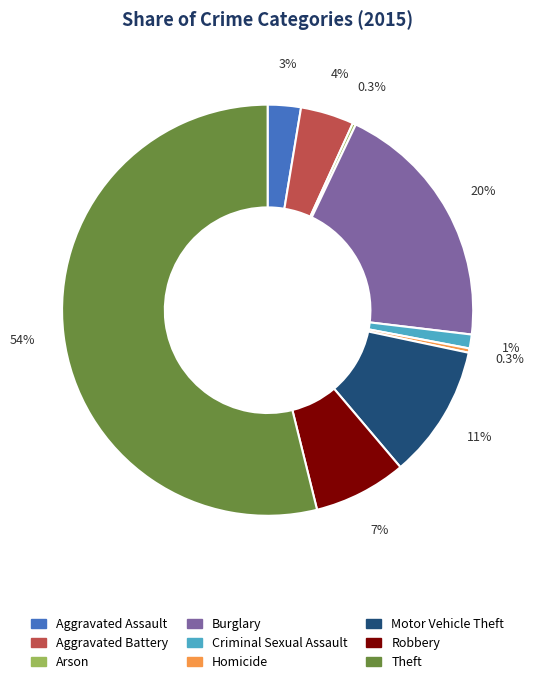

Between Aggravated Assault and Robbery, which is larger?

Robbery